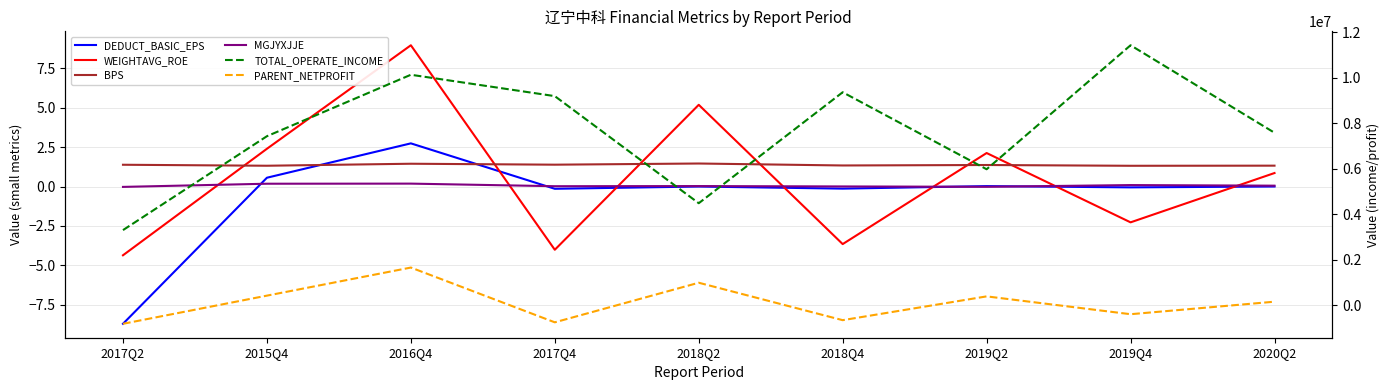

How many interior local peaks does the PARENT_NETPROFIT series have?

3